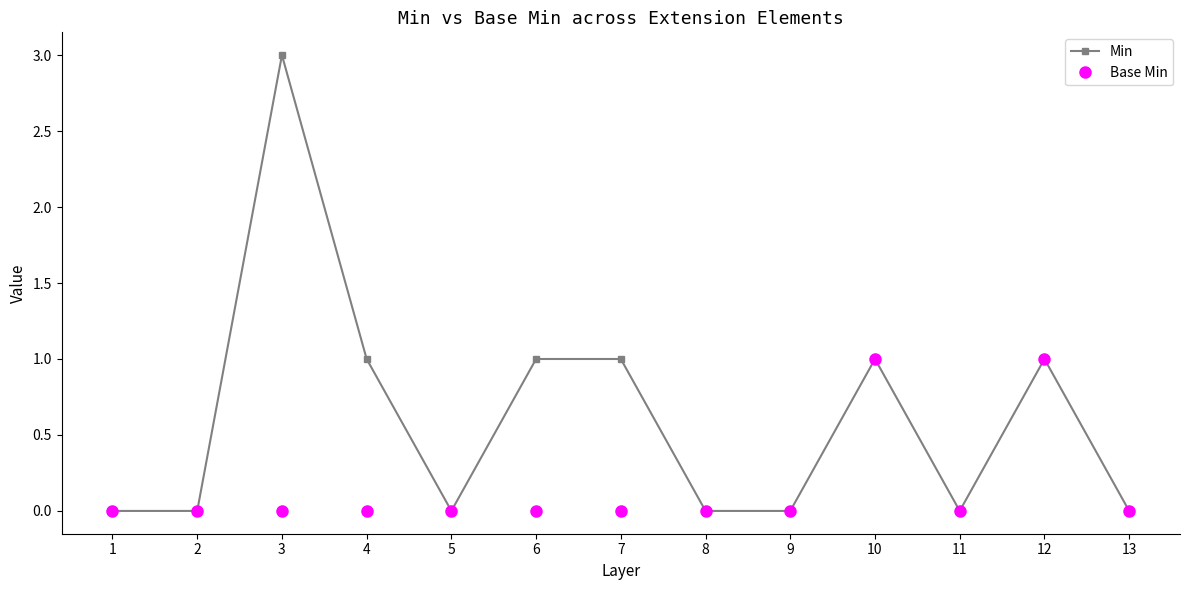

How many distinct data groups are displayed?

2